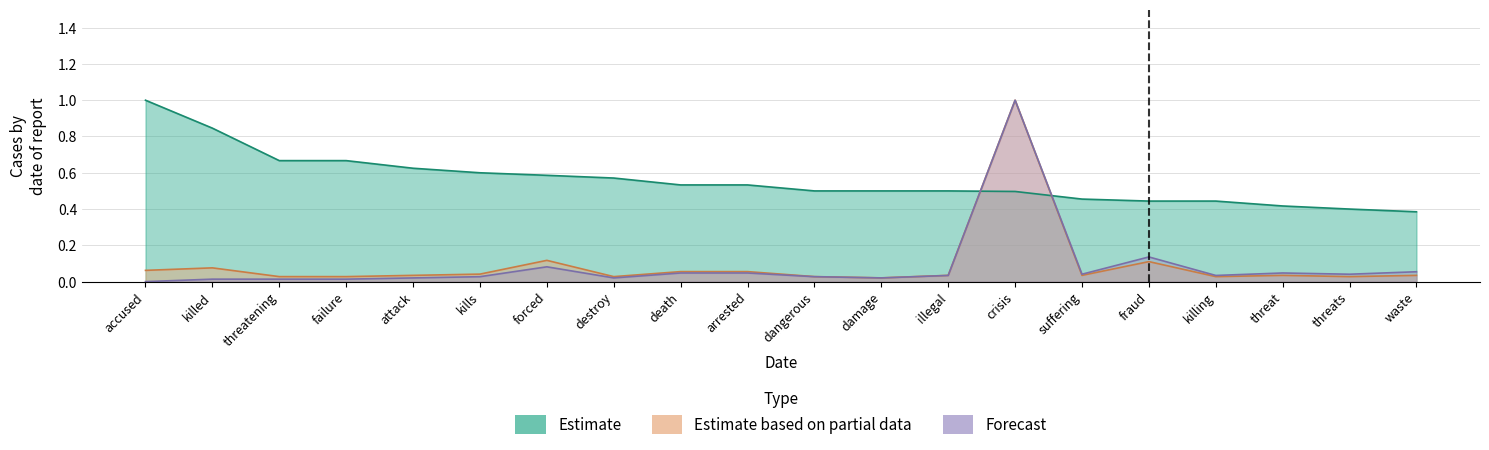

Which category has the highest value in the Estimate based on partial data series?

crisis